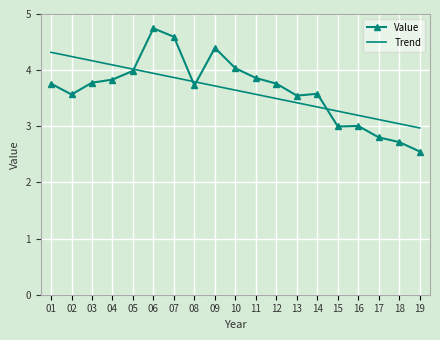

What is the maximum value for Trend?

4.3